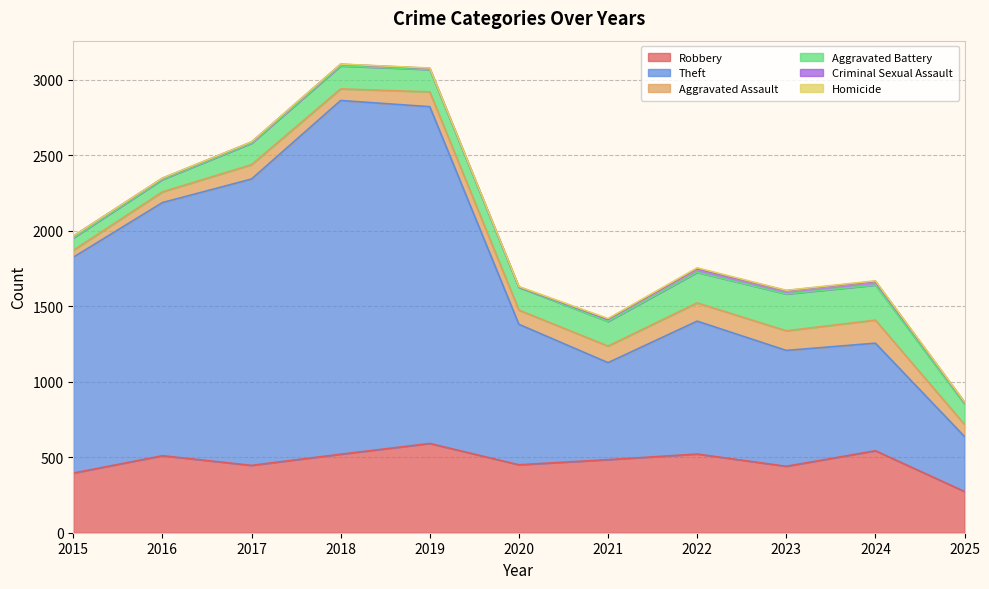

Which category has the highest value in the Theft series?

2018